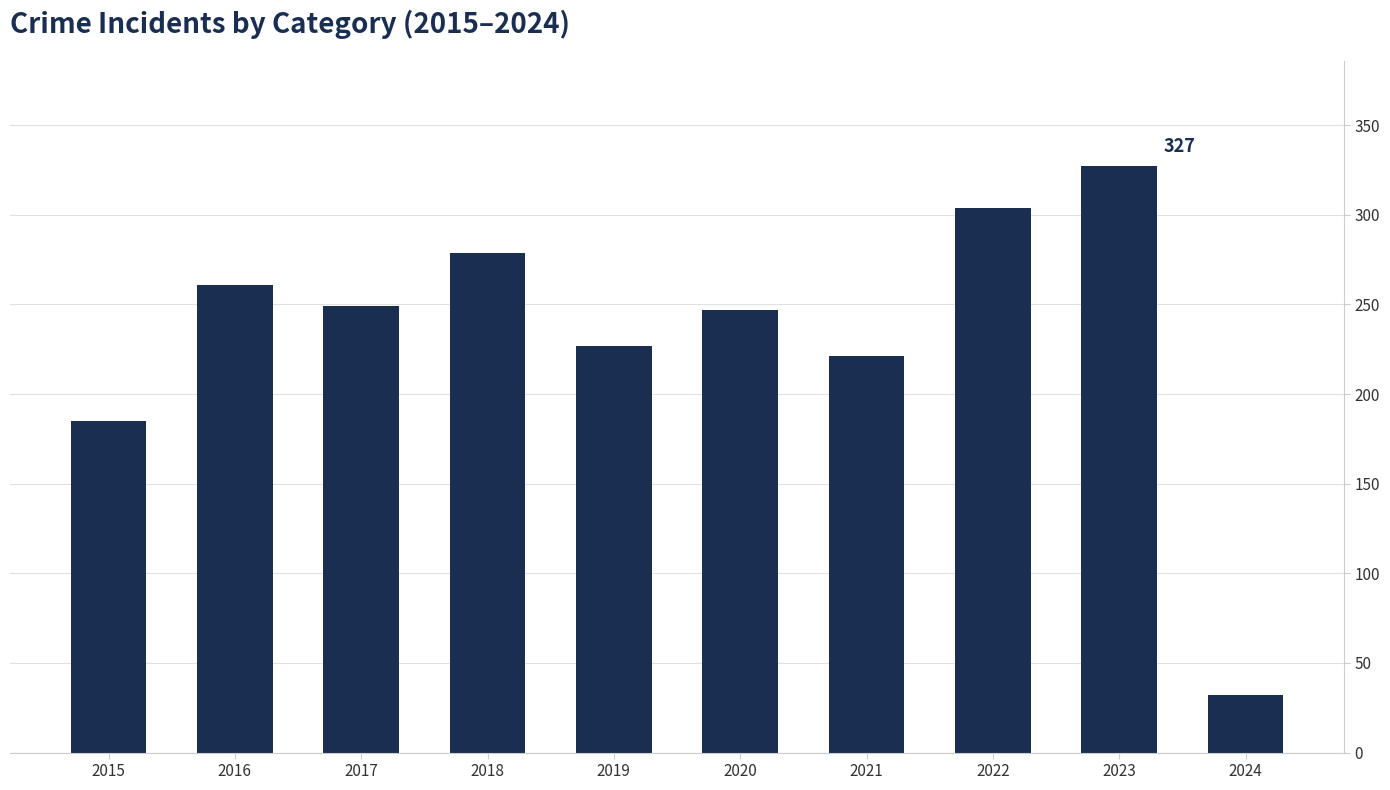

At which category does the chart reach its peak across all series?

2023